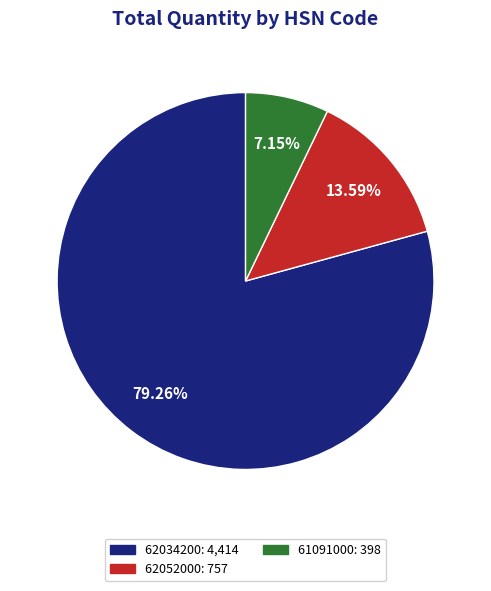

Is there a majority slice in this chart?

Yes